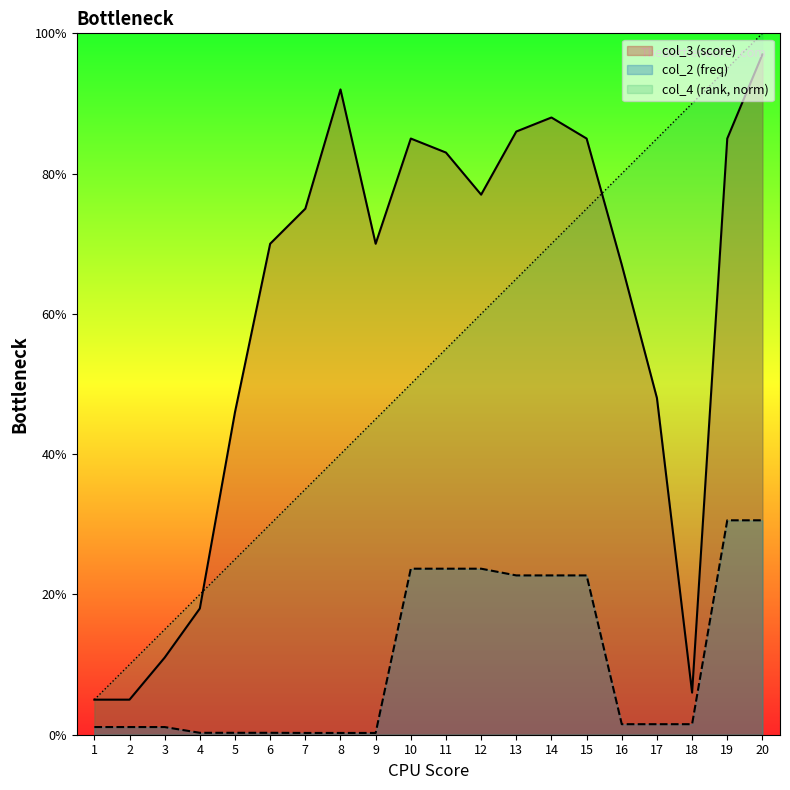

What is the approximate value of col_3 (score) at 9?

0.7